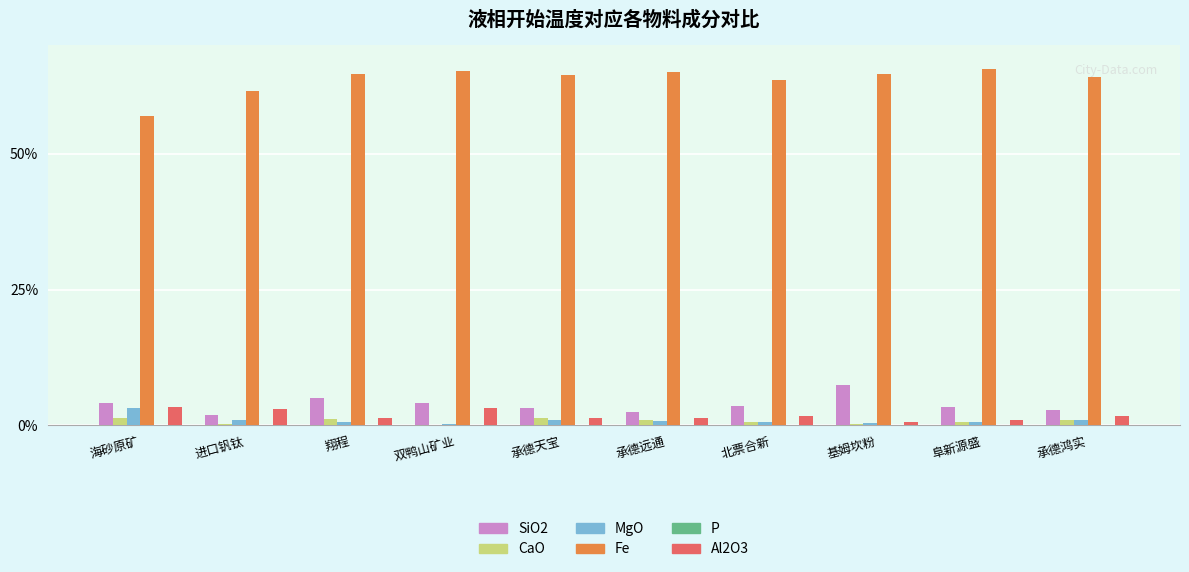

Is it true that Fe equals 64.5 at 承德天宝?

True